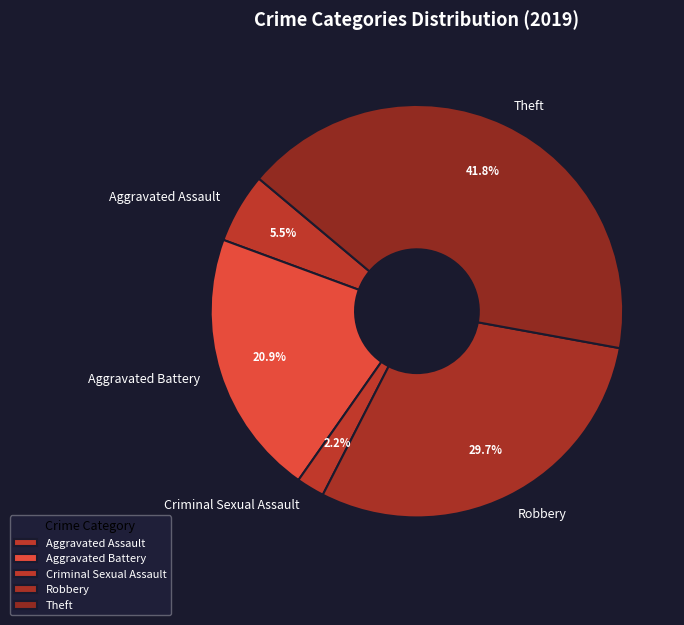

Is there any slice that represents more than half of the pie?

No